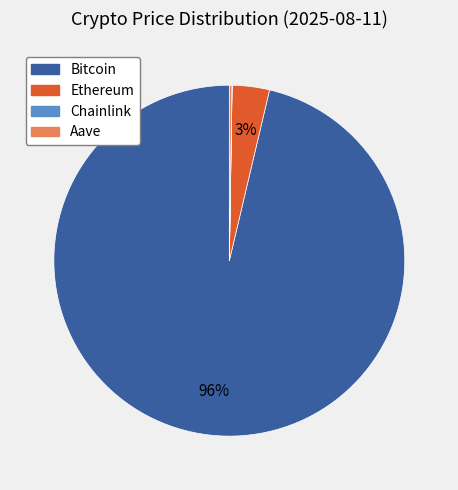

To the nearest percent, what is the average slice percentage?

25%